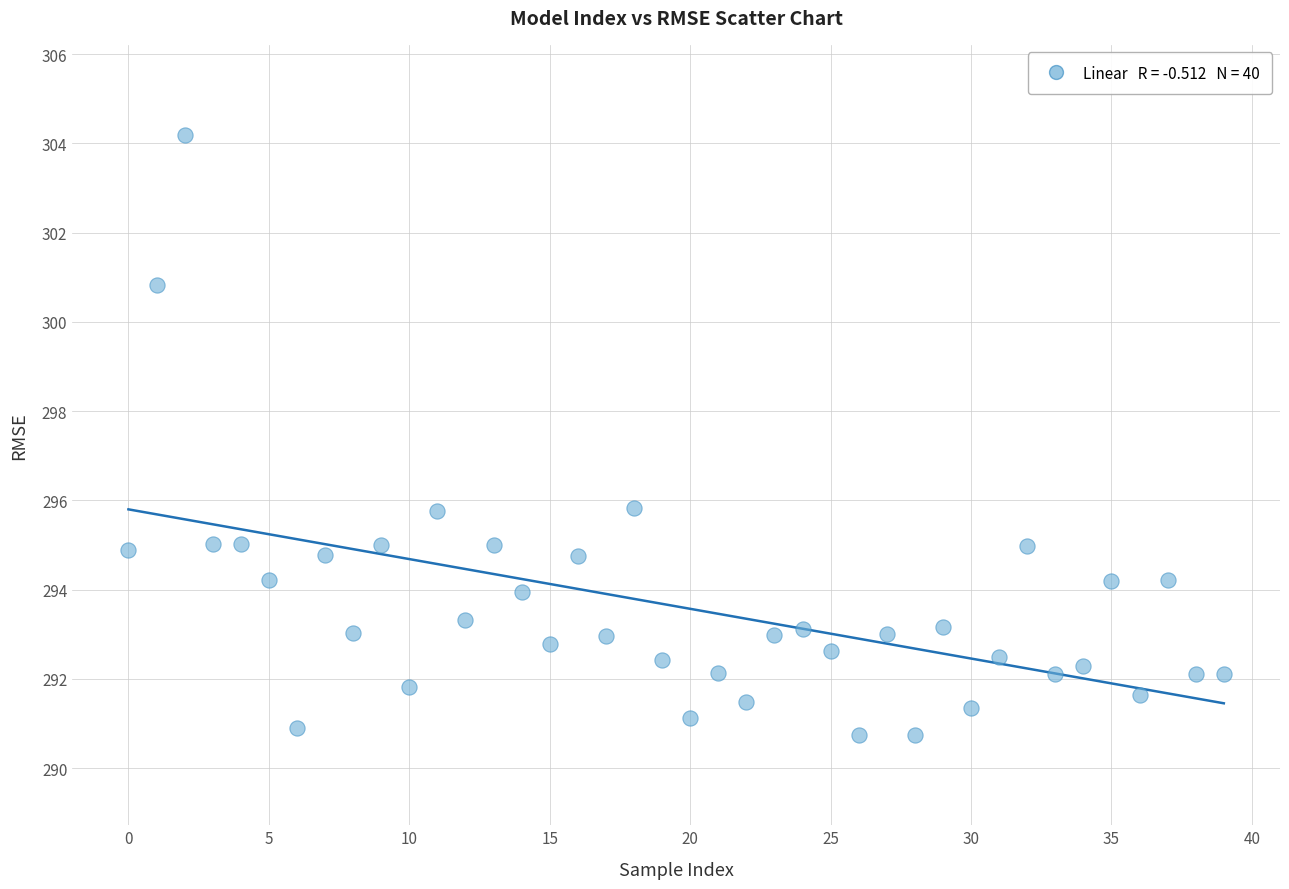

What is the range of Y values (max minus min)?

13.5